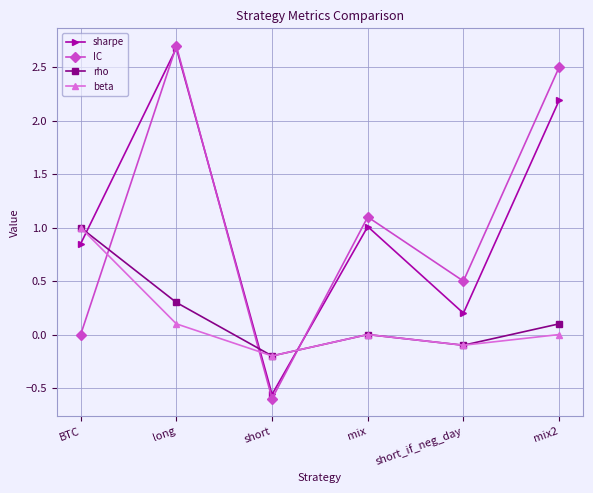

At which category does IC reach its first local valley?

short